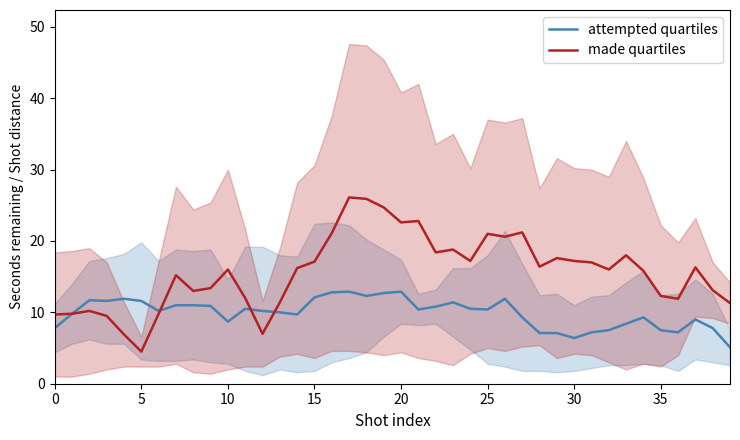

The made quartiles series shows 8.7 at 25. True or false?

False